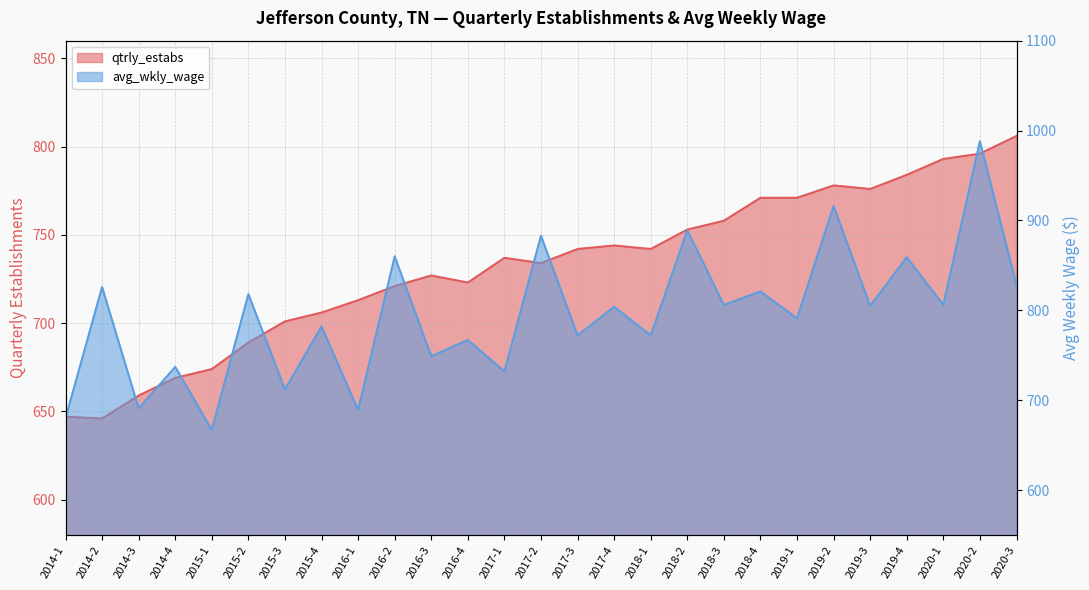

What is the difference between the second highest and second lowest values in the avg_wkly_wage series?

236